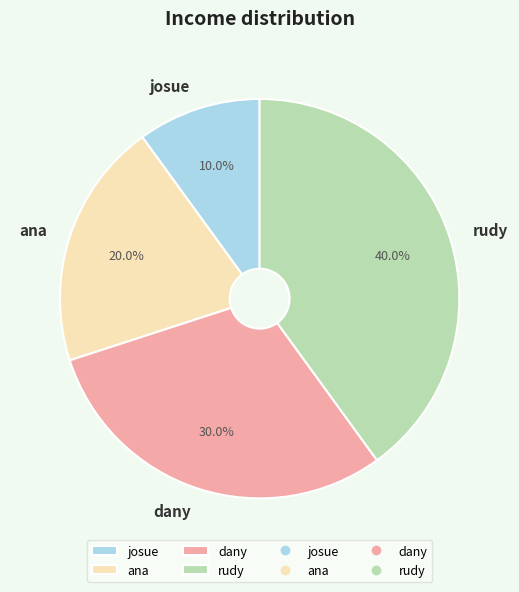

How many slices are in this pie chart?

4